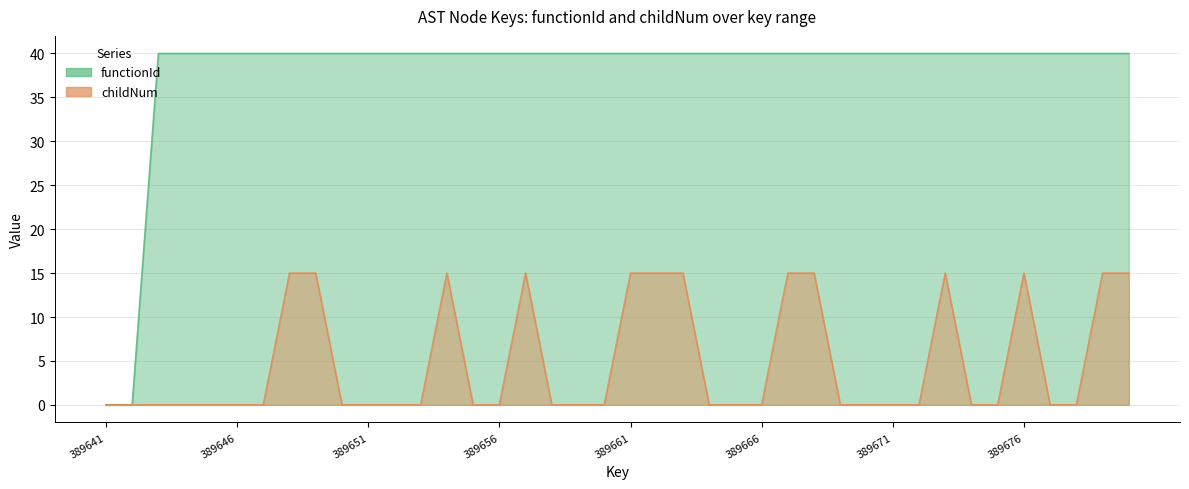

List the labels in order of functionId value, smallest first.

389641, 389642, 389643, 389644, 389645, 389646, 389647, 389648, 389649, 389650, 389651, 389652, 389653, 389654, 389655, 389656, 389657, 389658, 389659, 389660, 389661, 389662, 389663, 389664, 389665, 389666, 389667, 389668, 389669, 389670, 389671, 389672, 389673, 389674, 389675, 389676, 389677, 389678, 389679, 389680